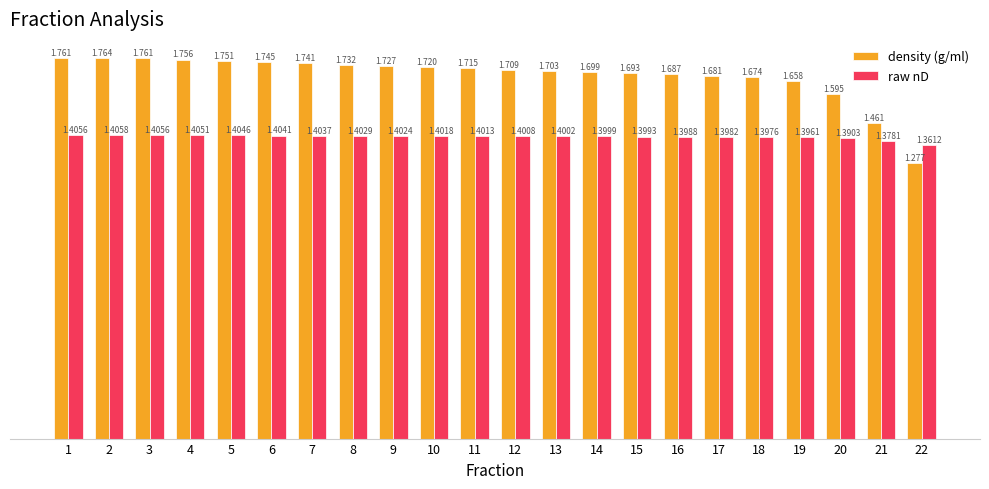

Which series has the largest total across all categories?

density (g/ml)